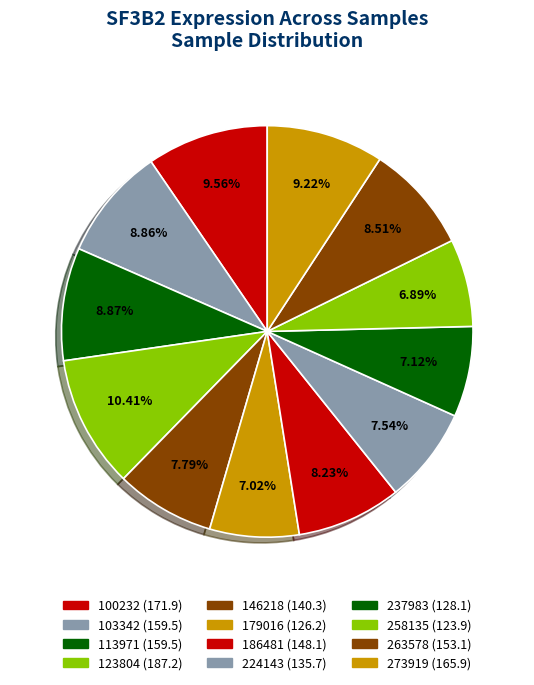

Approximately how many times larger is the value at 258135 compared to 146218?

0.9